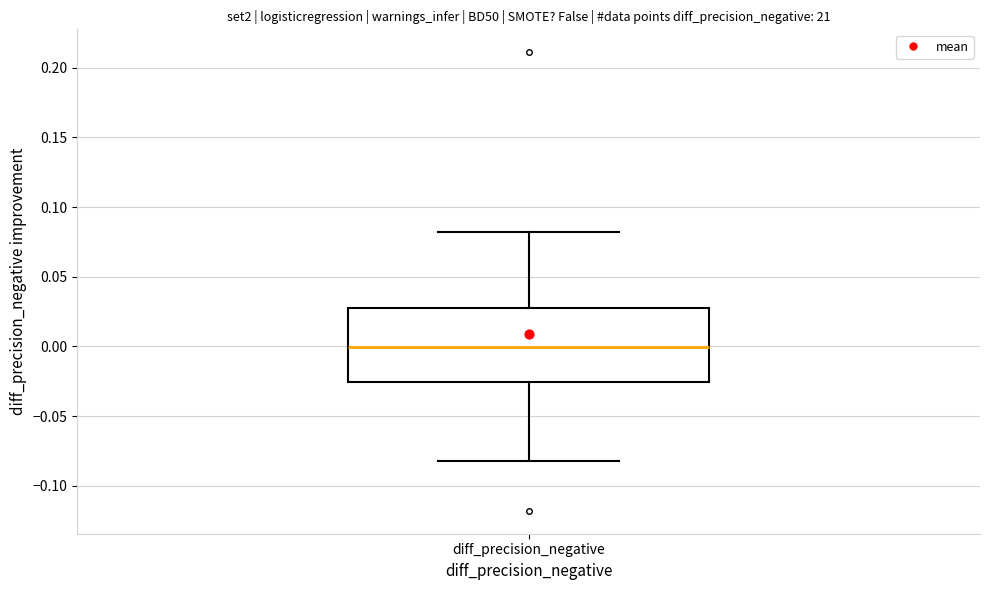

Transcribe this box plot: give where the median line is, the range the box spans, and where the two whiskers end, as read against the y-axis. The values are not printed on the chart, so give them approximately, as read against the axis.

median 0.000, box -0.025 to 0.030, whiskers -0.080 to 0.080